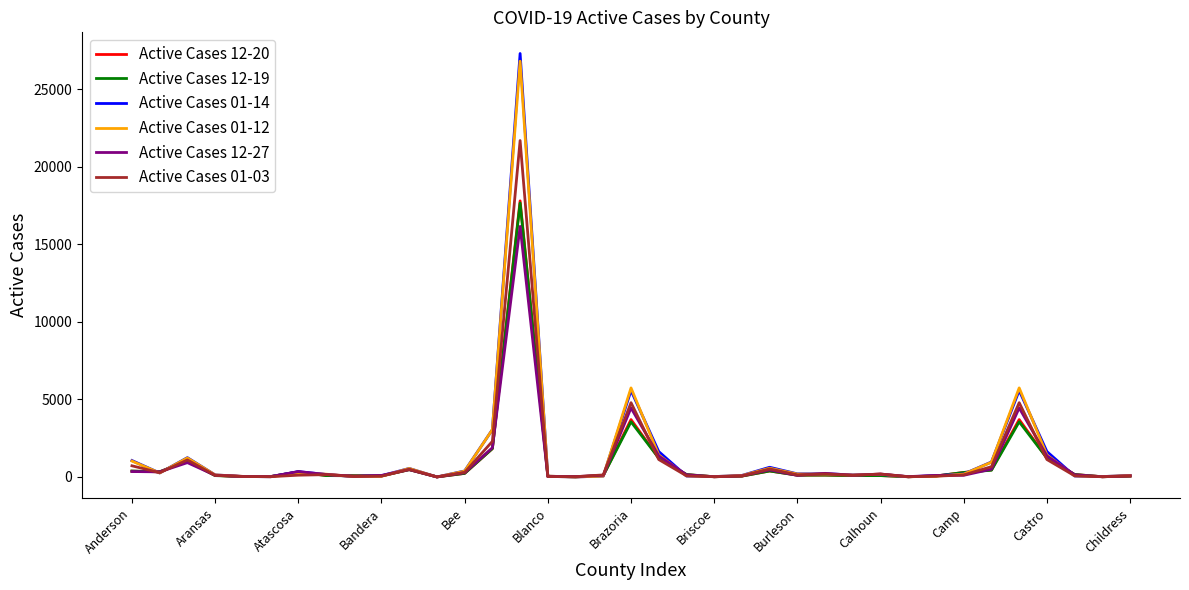

What is the minimum value shown in the chart?

1